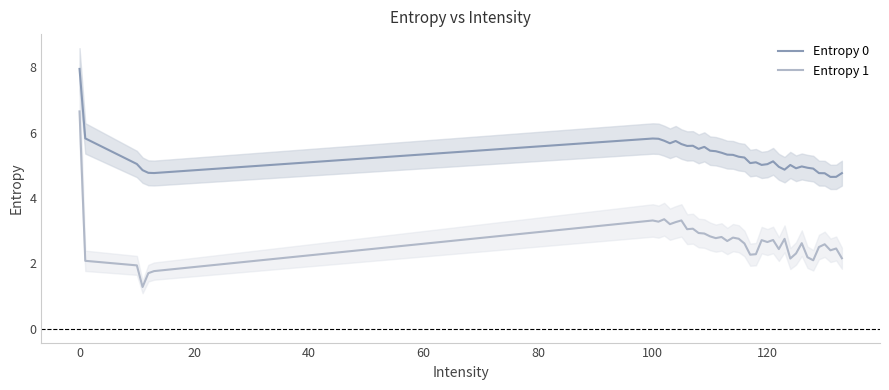

What is the maximum value for Entropy 1?

6.6